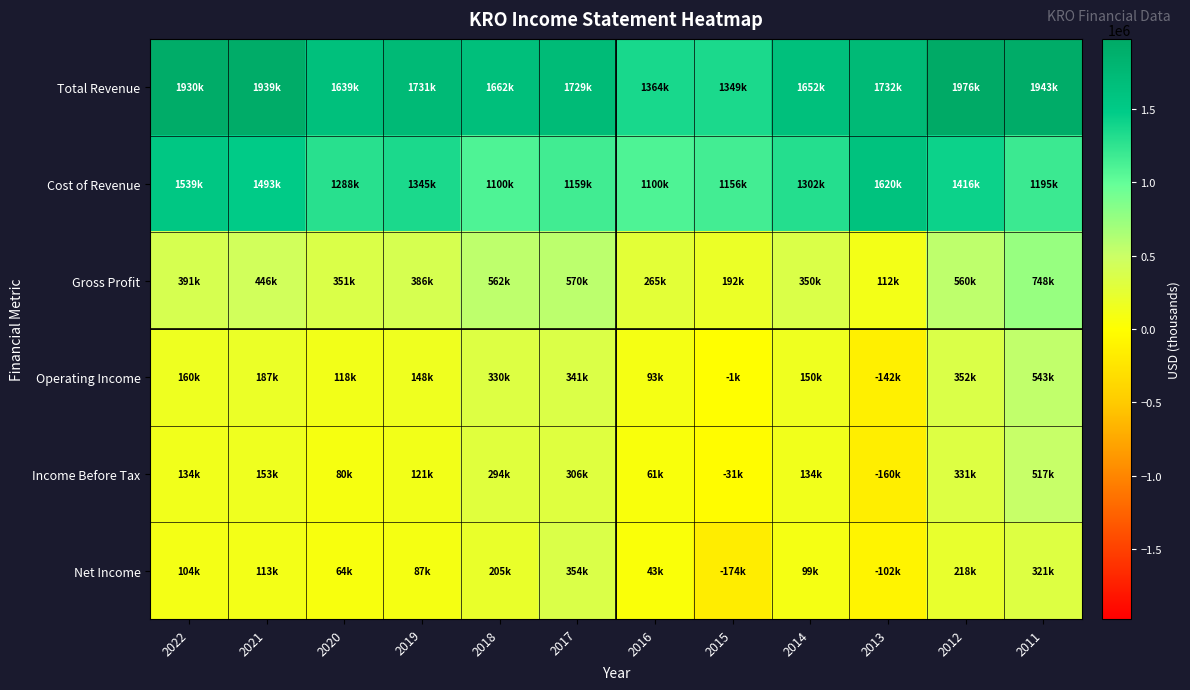

What is the maximum value shown in the chart?

1976300